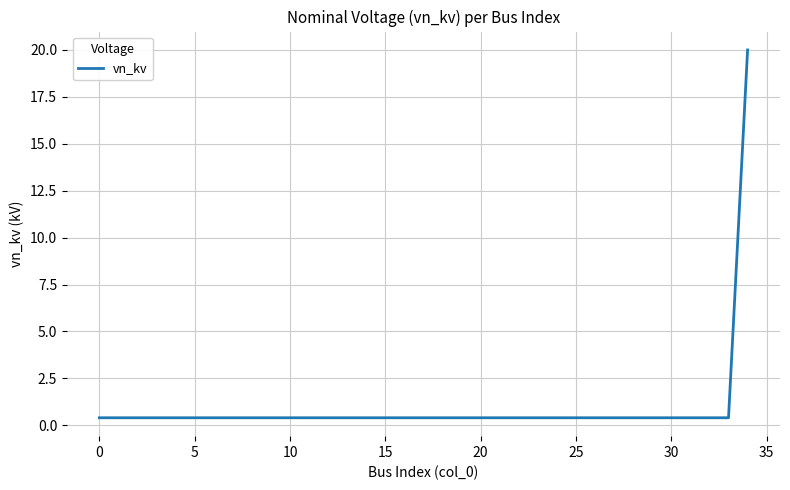

What is the difference between the maximum and minimum values?

19.6